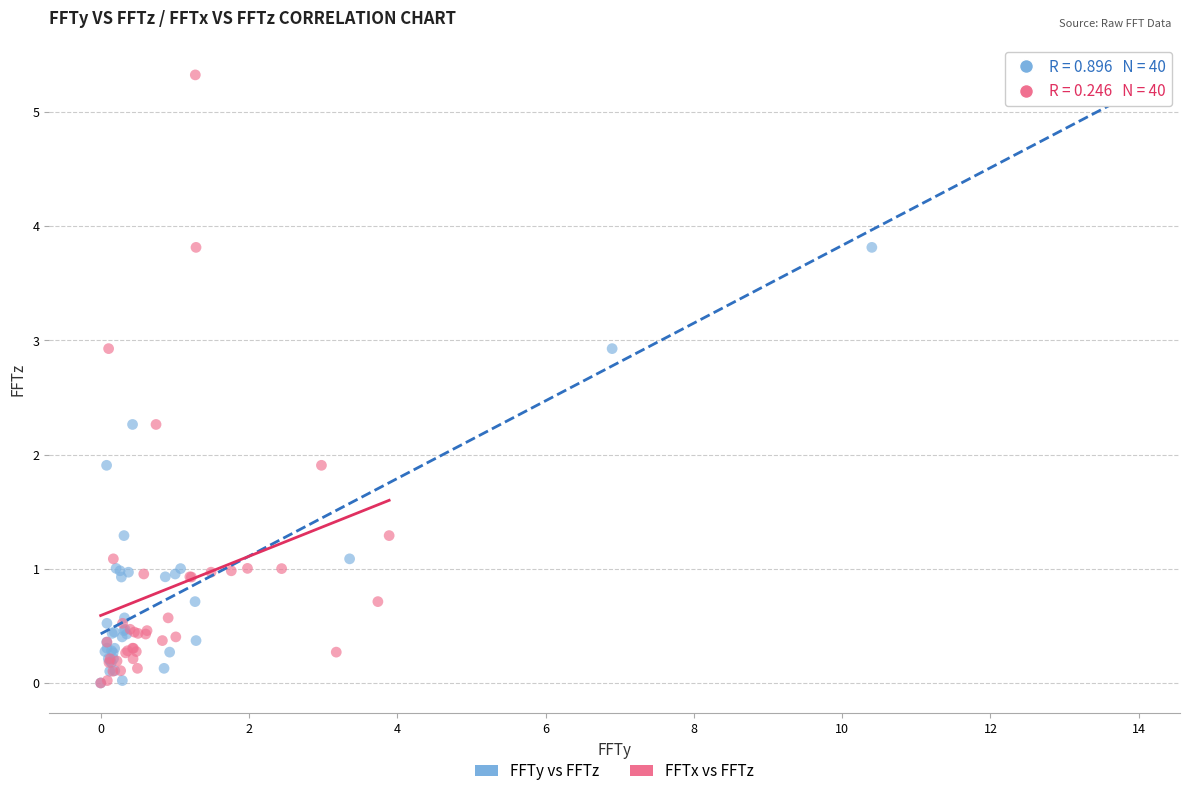

What are all the series names shown in the legend?

FFTy vs FFTz, FFTx vs FFTz